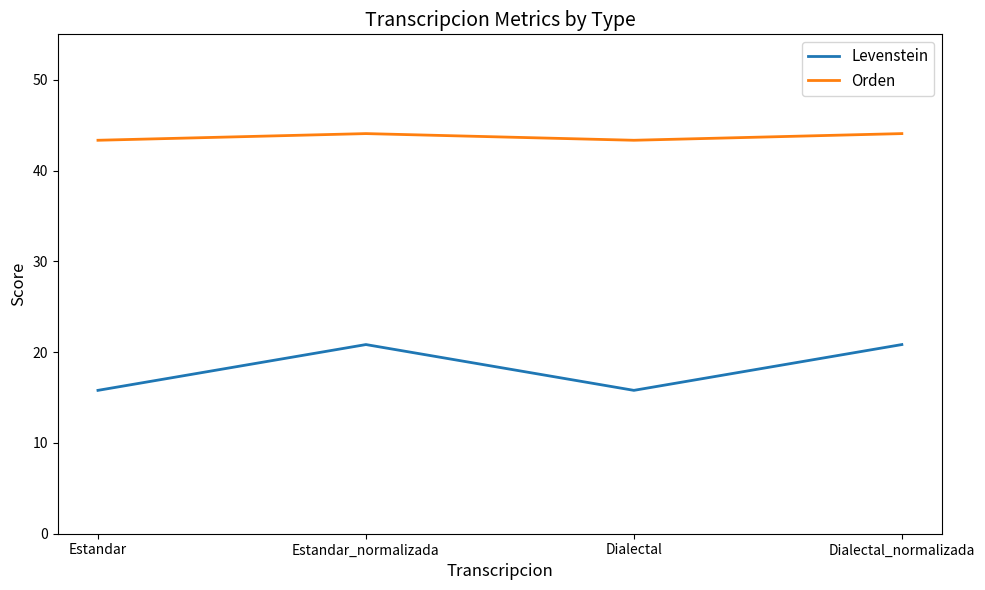

How many lines are shown in the chart?

2